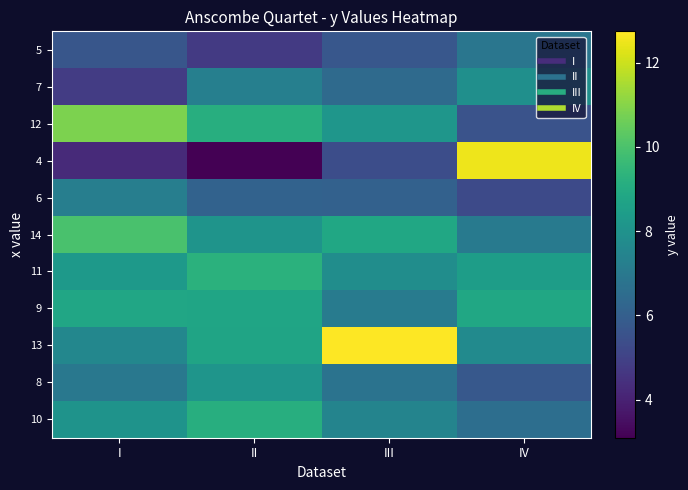

Which category has the lowest value across all series?

II